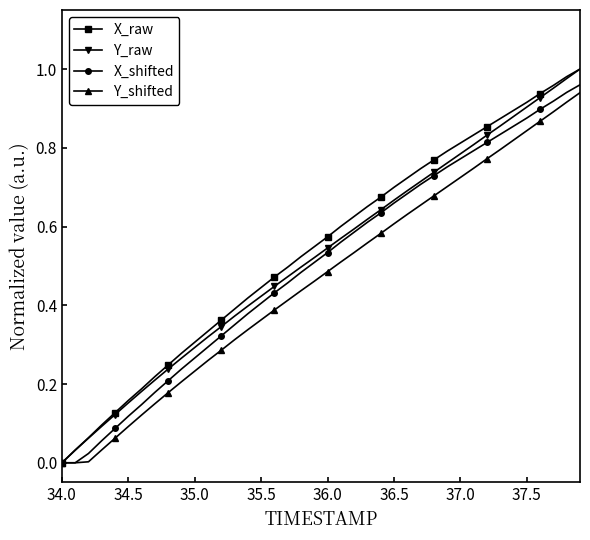

How many data points does each series have?

40